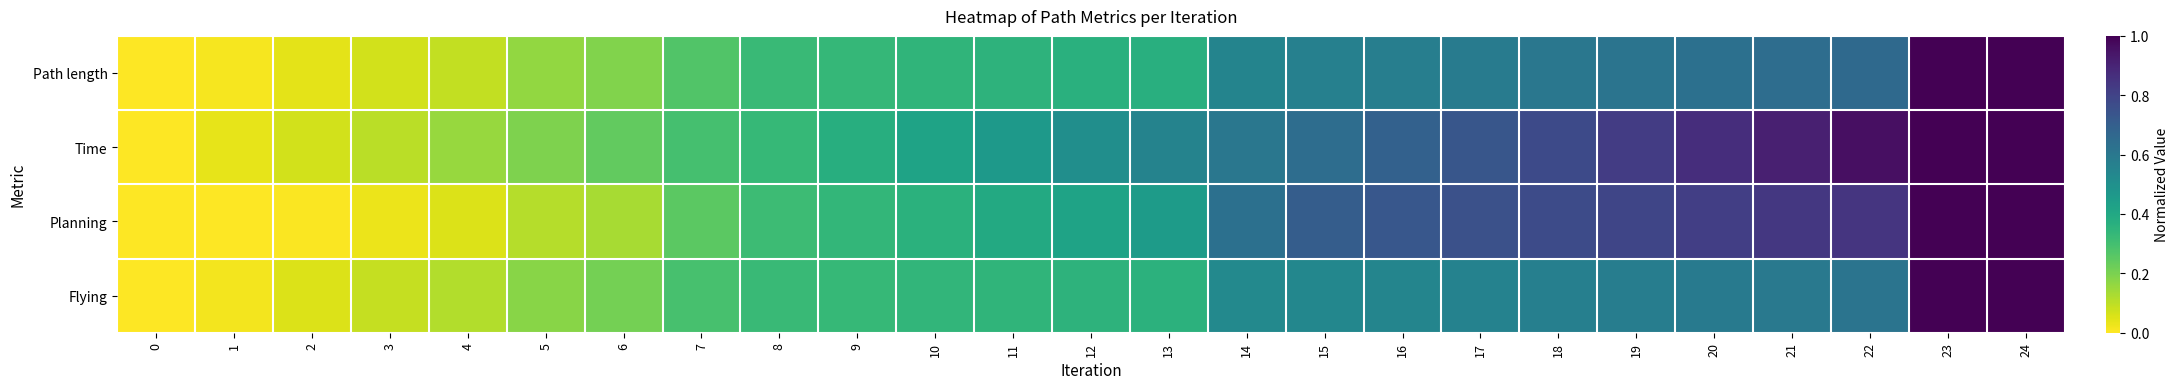

At how many categories does at least one series exceed 0?

24